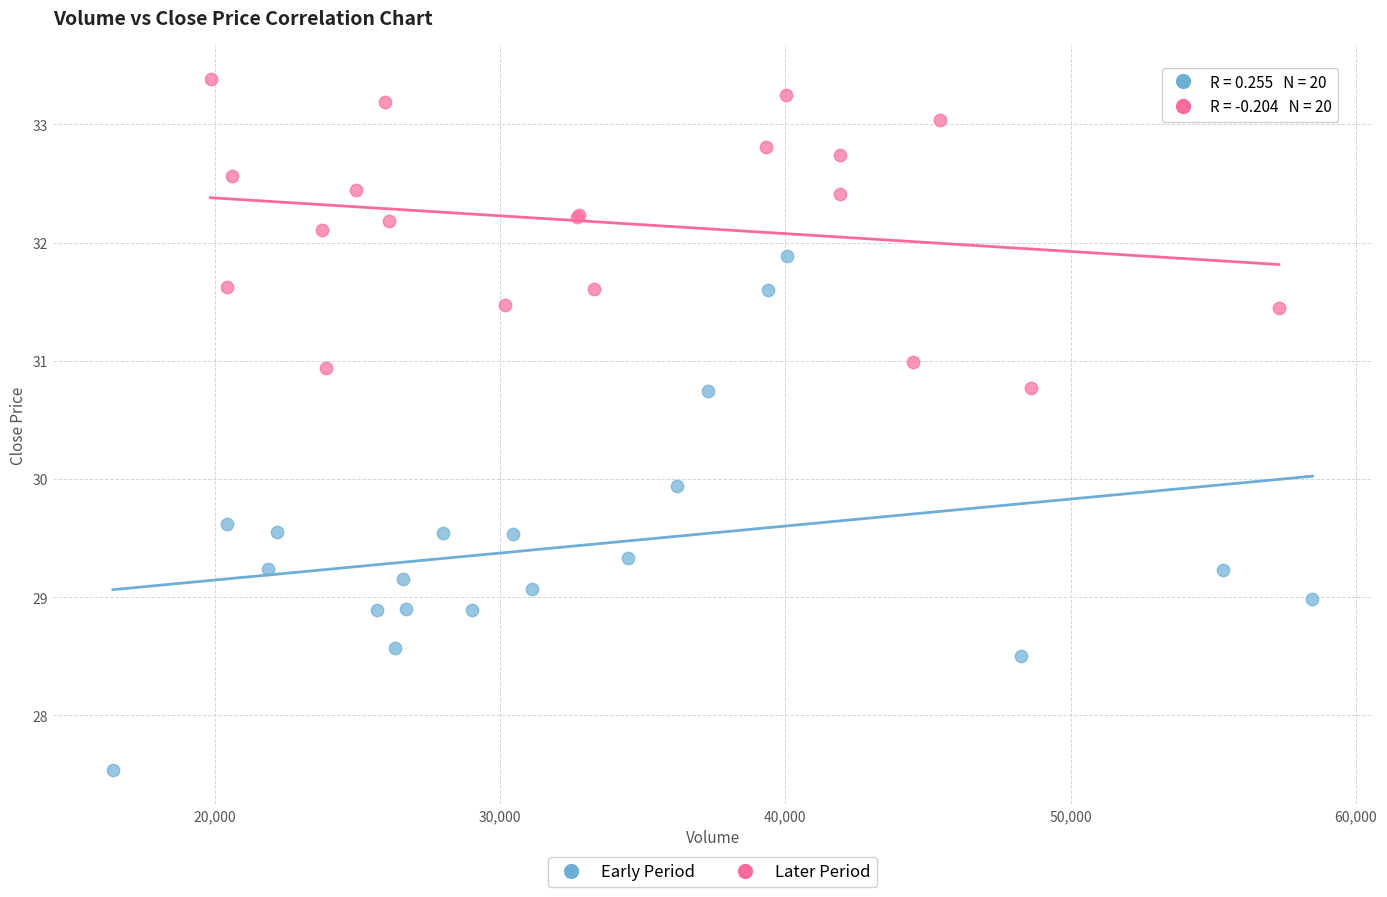

Which series has the largest Y range (max minus min)?

Early Period